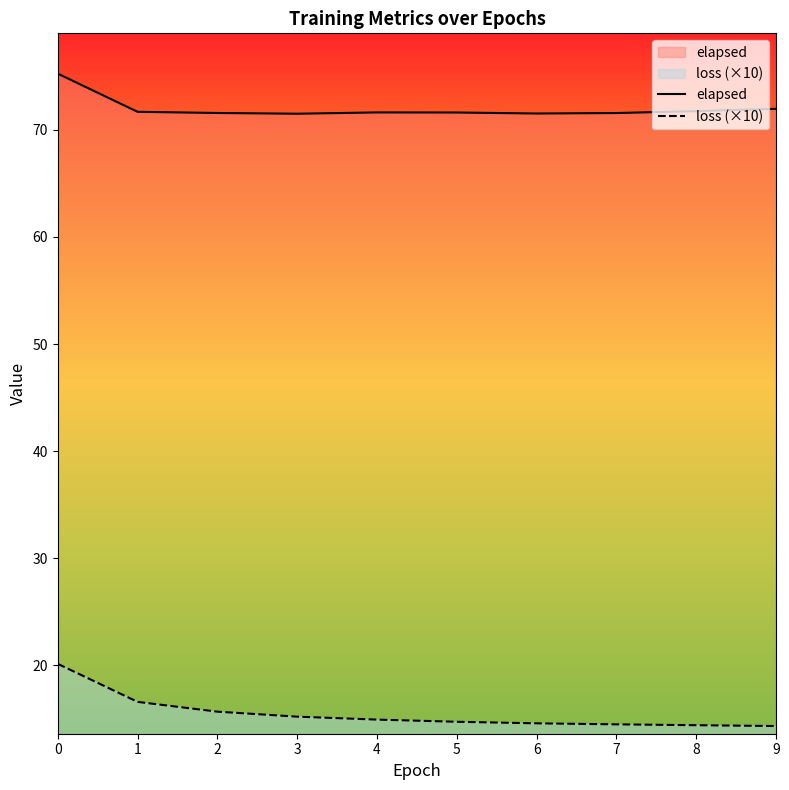

Between 1 and 8, which is larger?

8